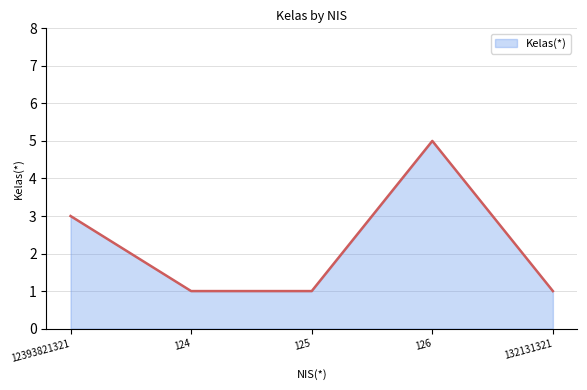

The chart shows a value of 1 at 132131321. True or false?

True